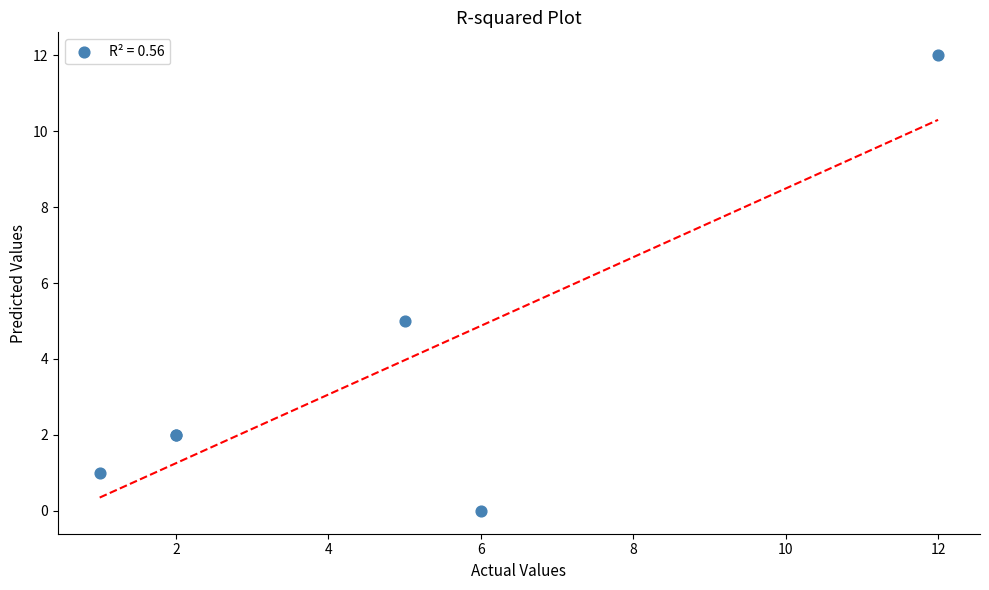

What Y value in the scatter plot is closest to 6?

5